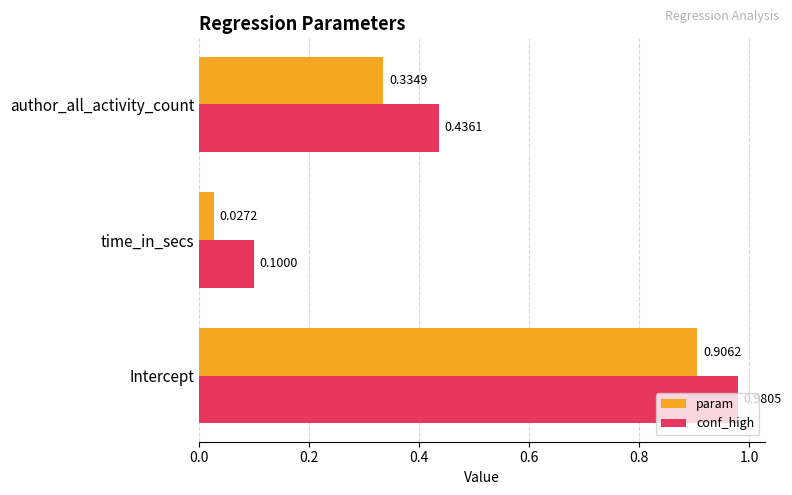

Where is conf_high nearest to the value 0?

time_in_secs